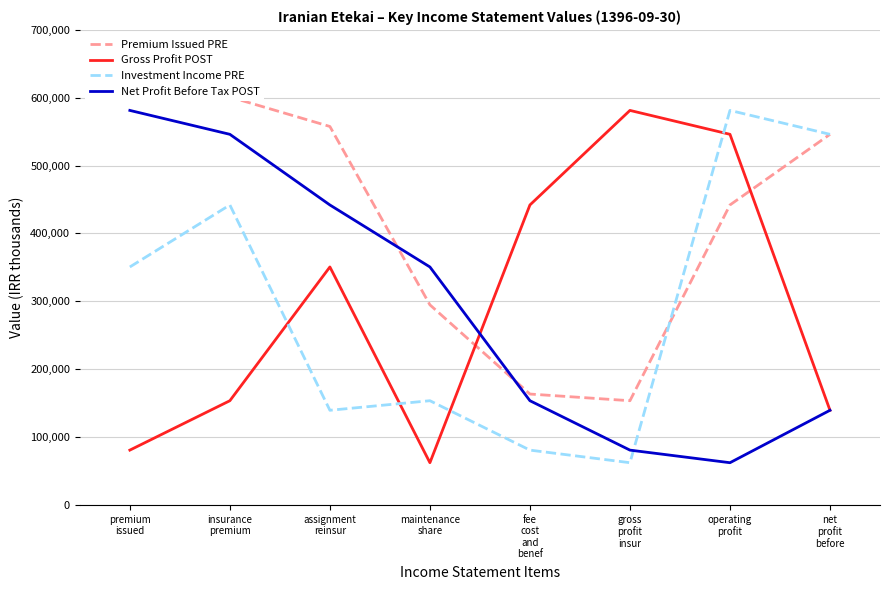

Where is the first local maximum for Gross Profit POST?

assignment
reinsur